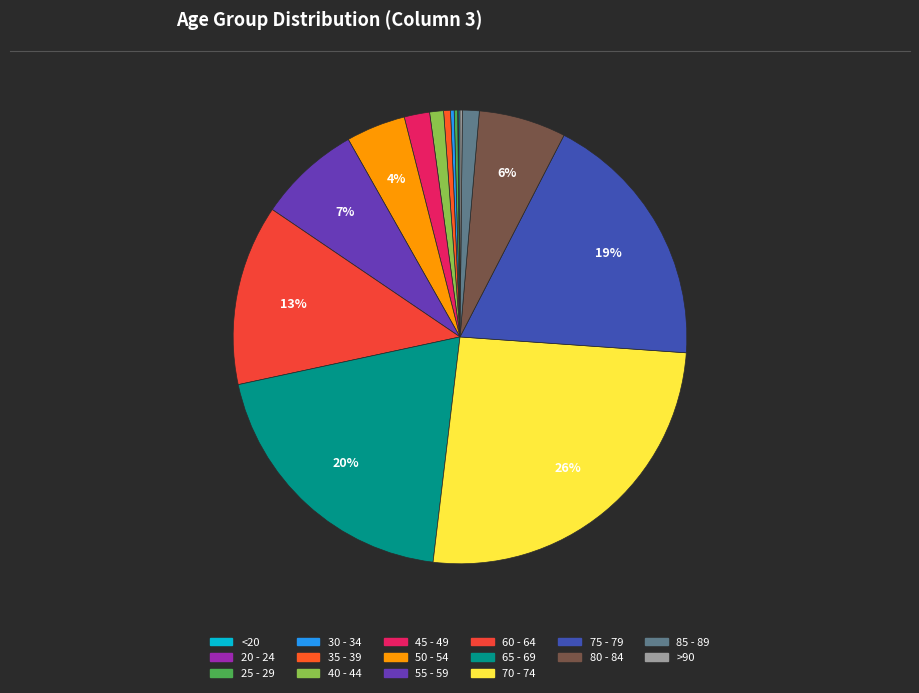

Approximately how many times larger is the value at 80 - 84 compared to 65 - 69?

0.3